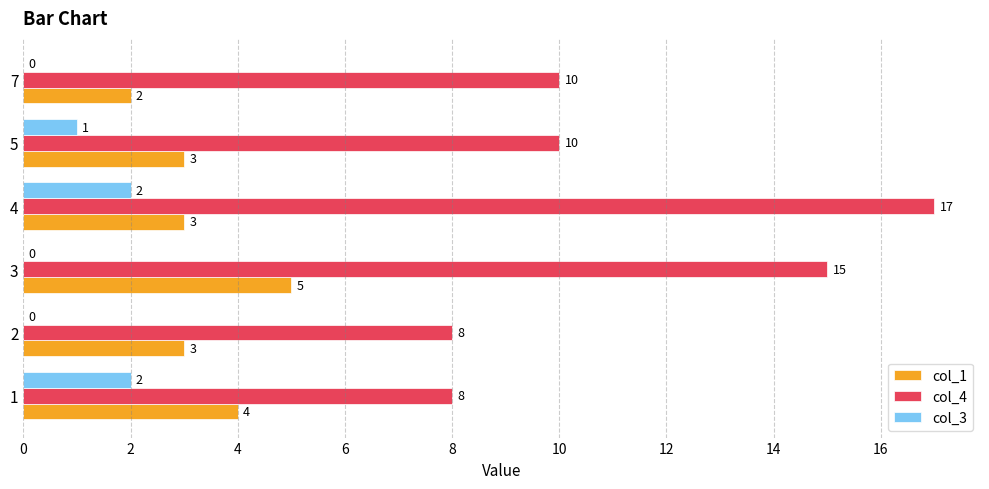

Is the value of col_1 at 2 greater than the value of col_3 at 7?

Yes